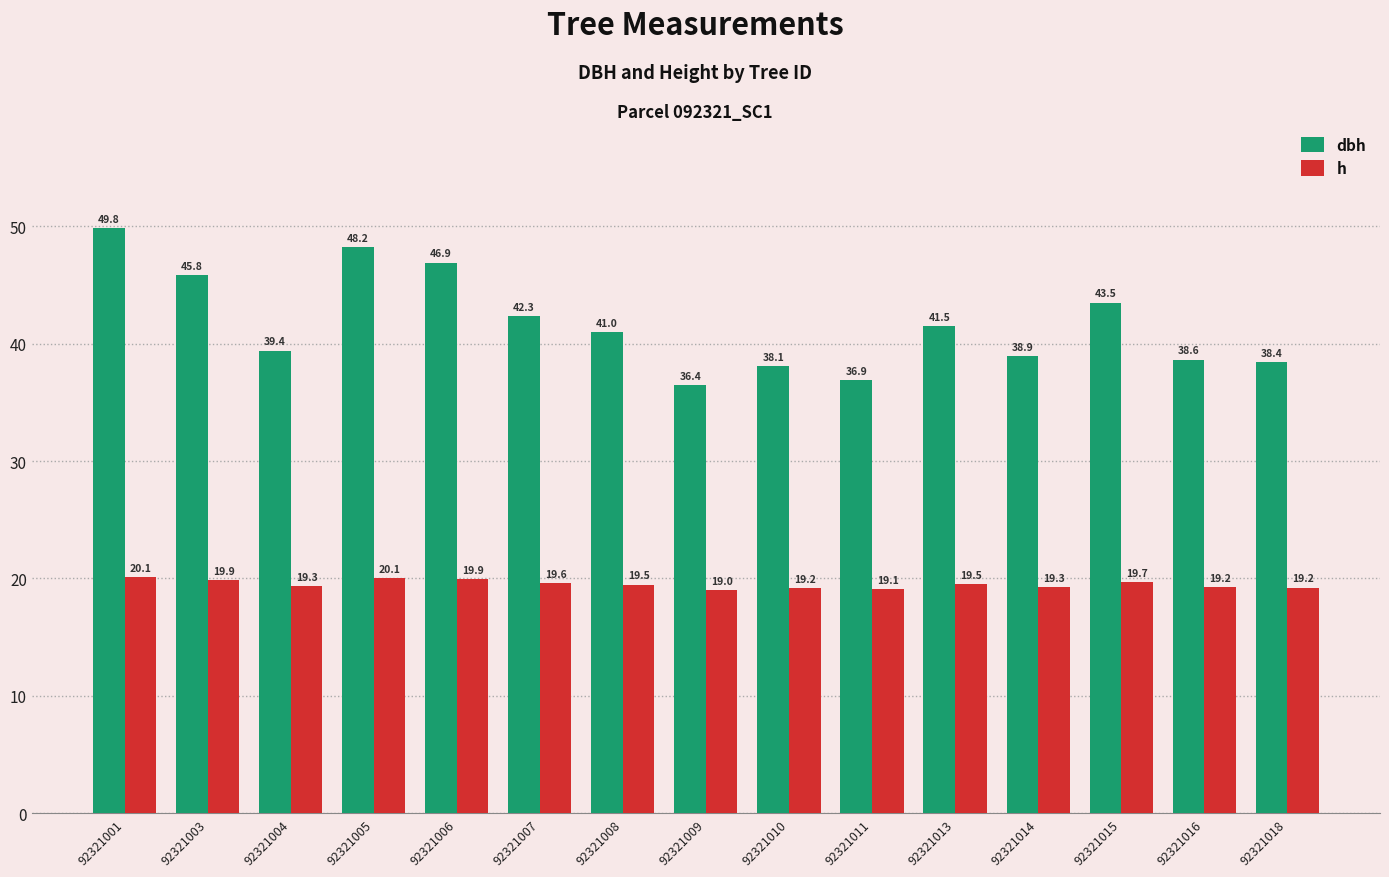

Which series has the widest spread of values?

dbh